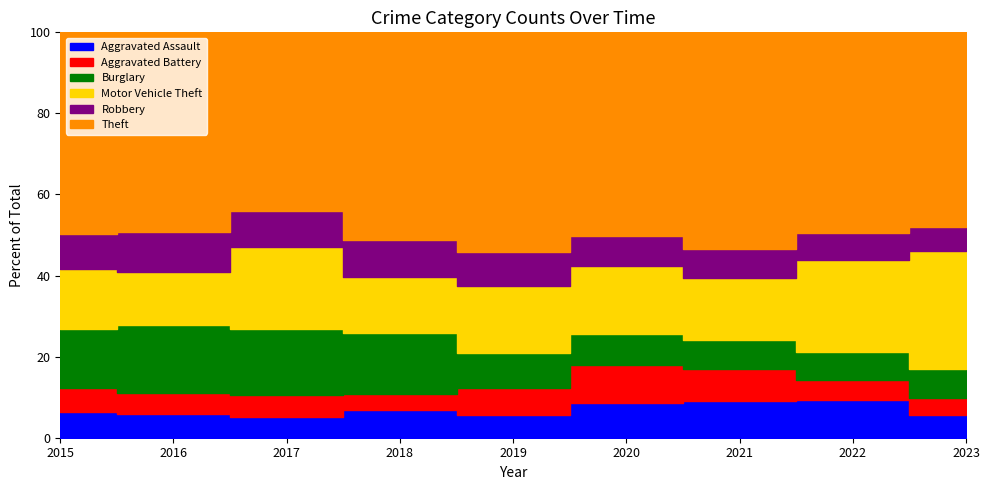

How many data points does each series have?

9